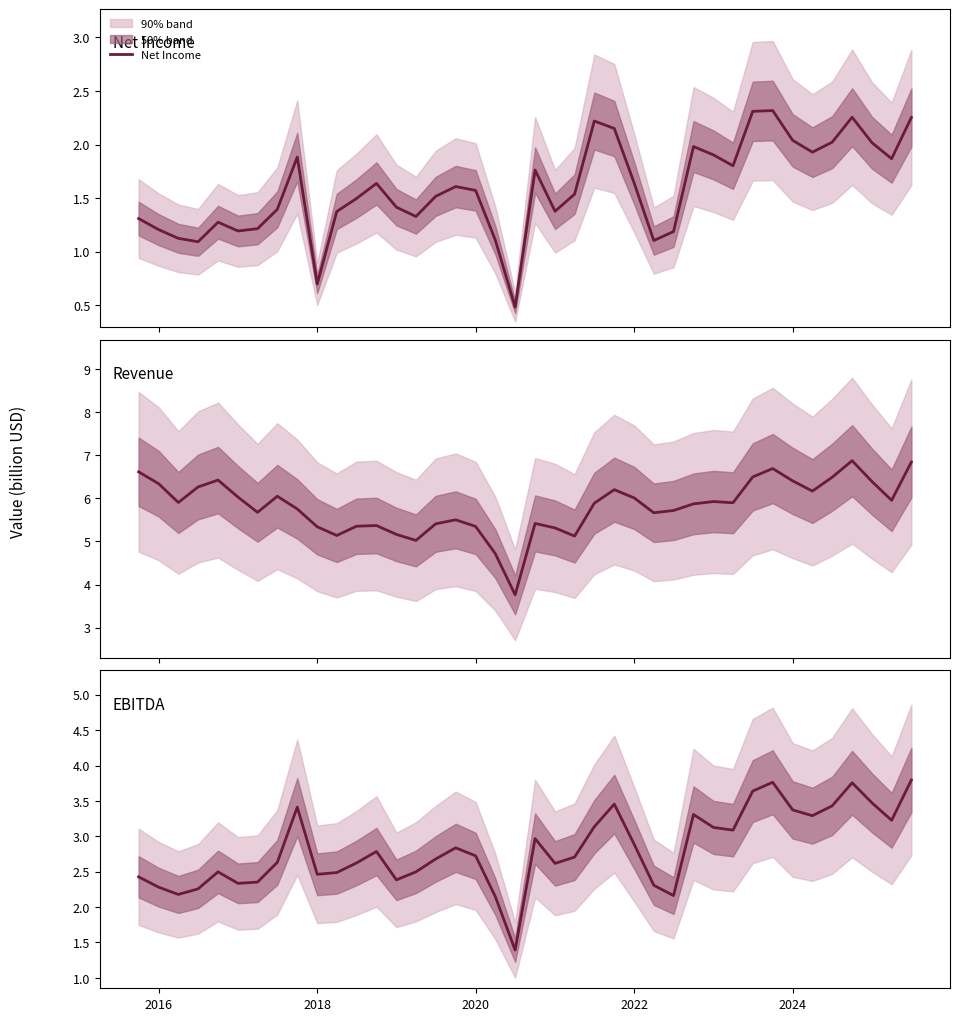

What is the sum of all Net Income values?

63.6